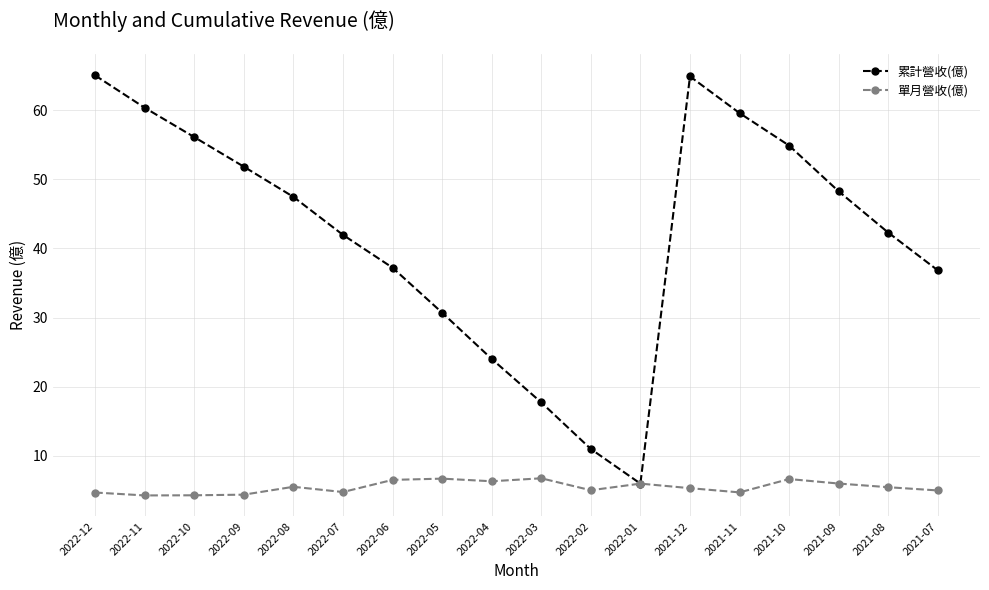

What are all the series names shown in the legend?

累計營收(億), 單月營收(億)